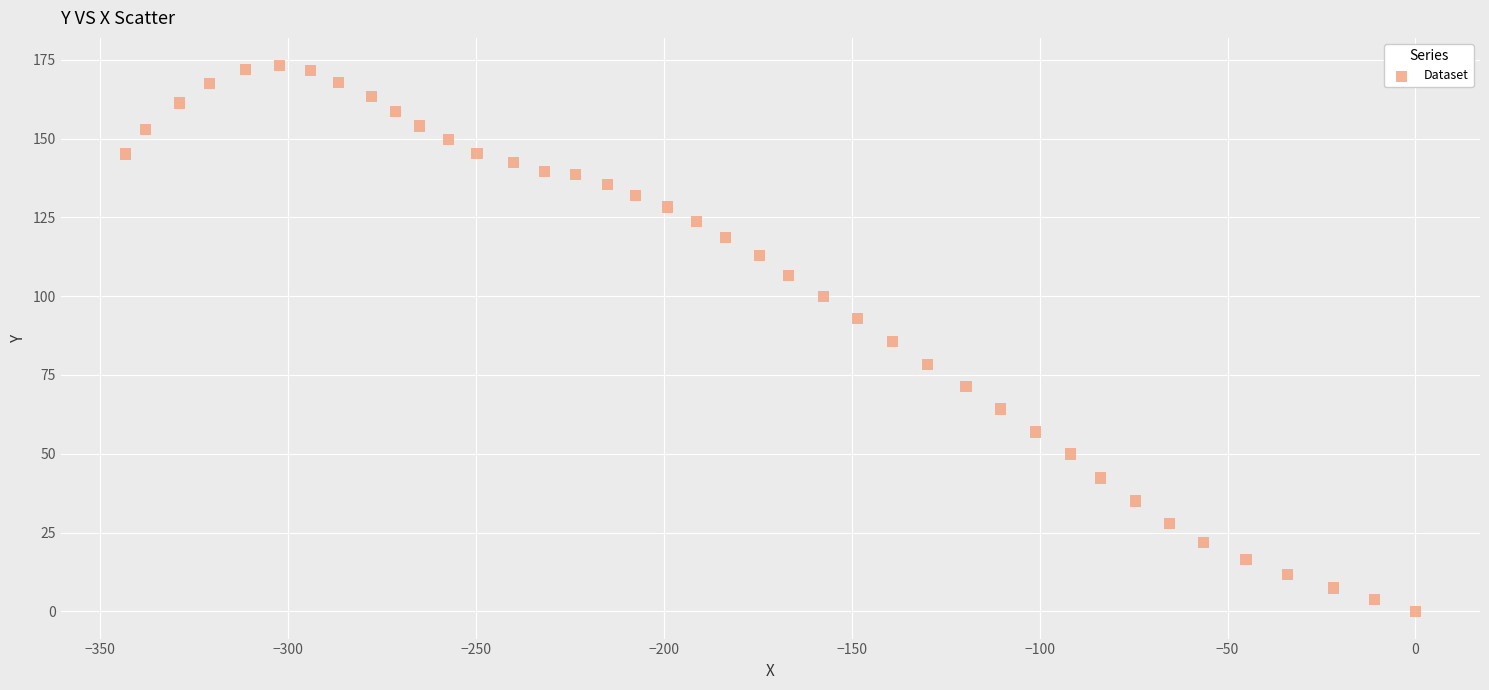

What is the range of Y values (max minus min)?

173.3